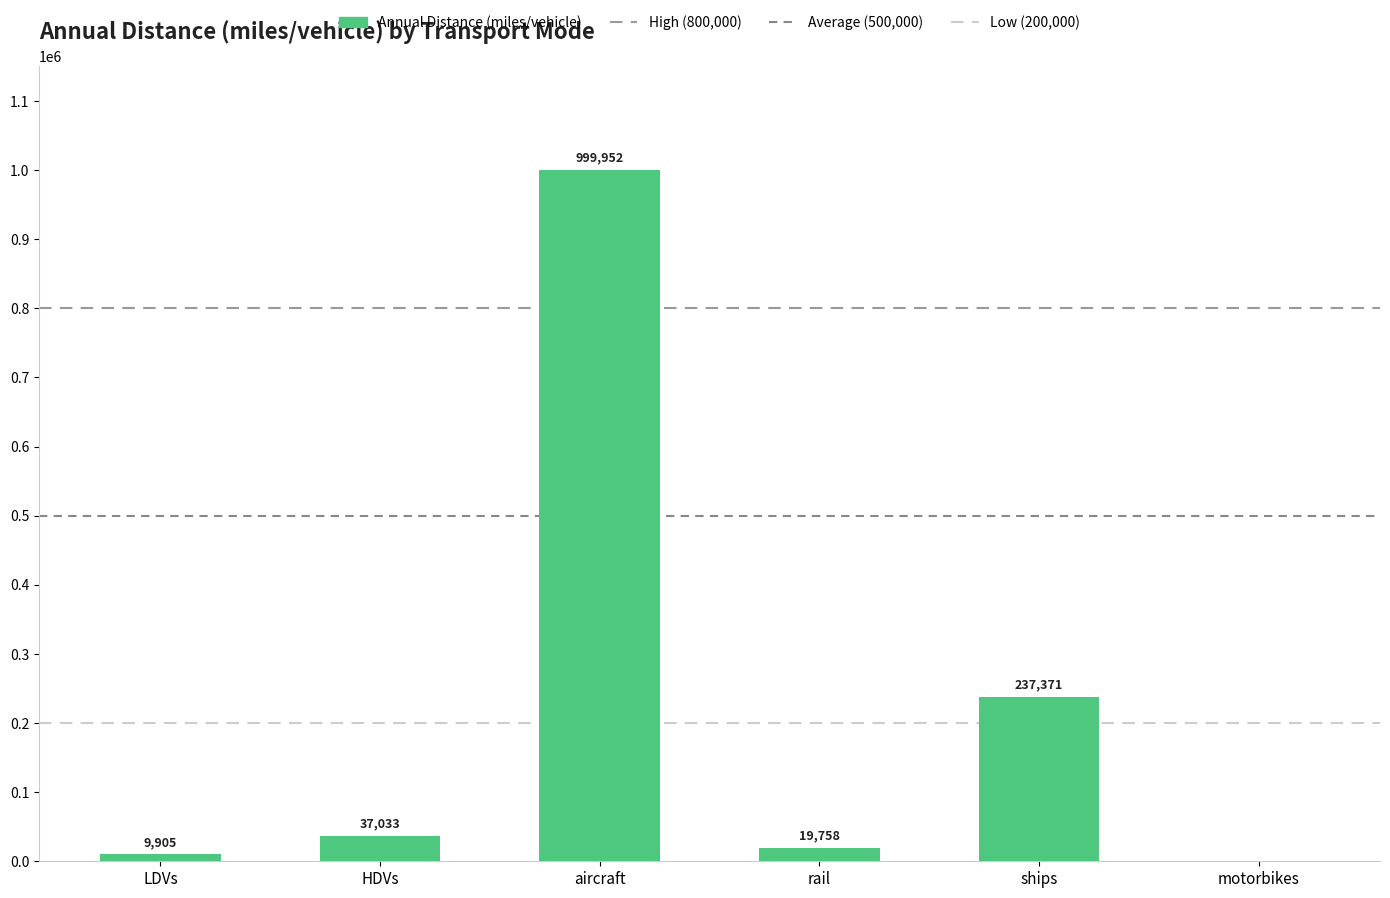

What is the label of the 5th bar from the left?

ships